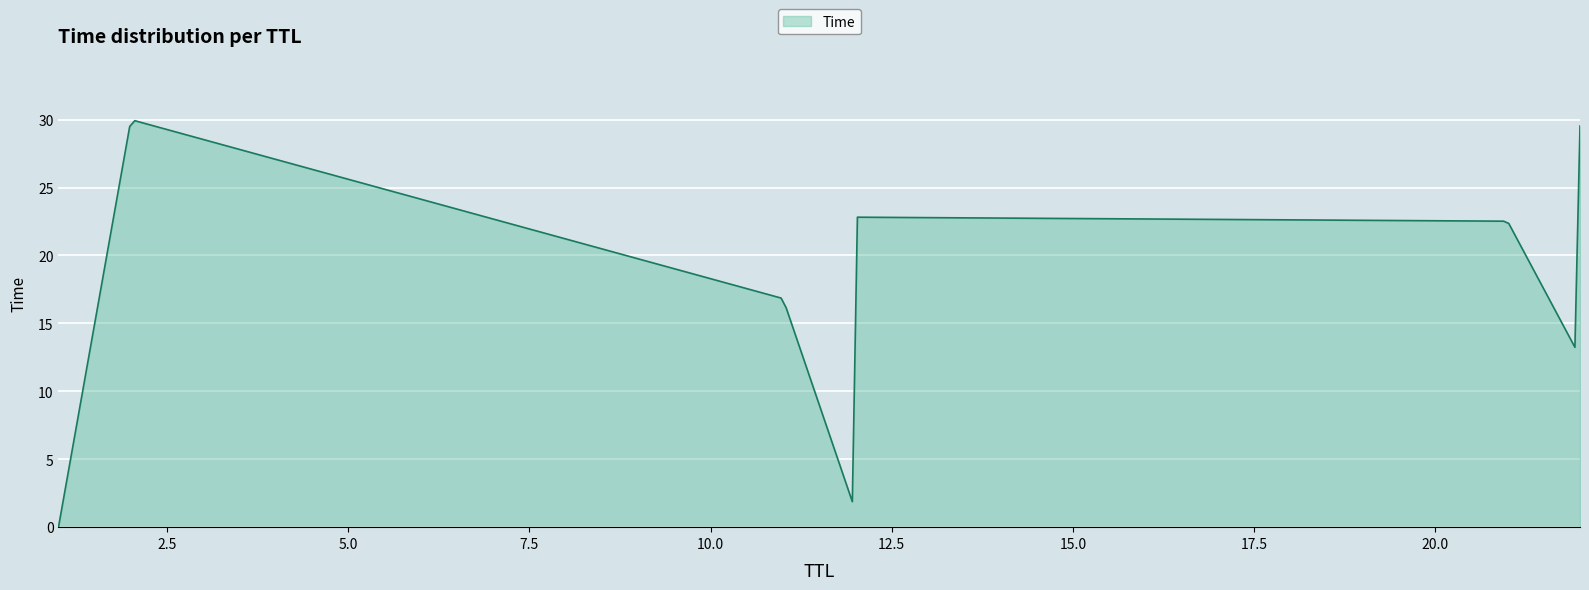

What is the greatest value displayed?

29.9